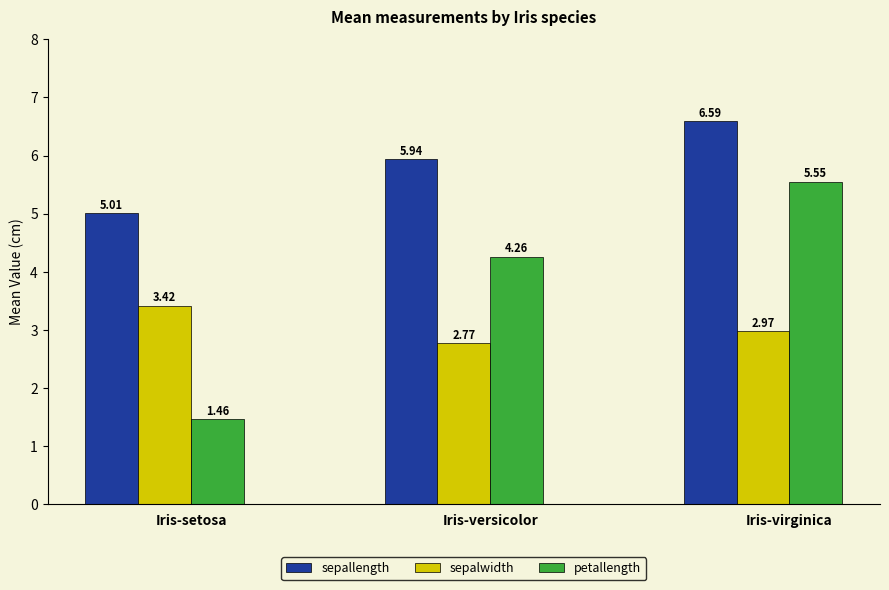

What position from the right is Iris-setosa?

3